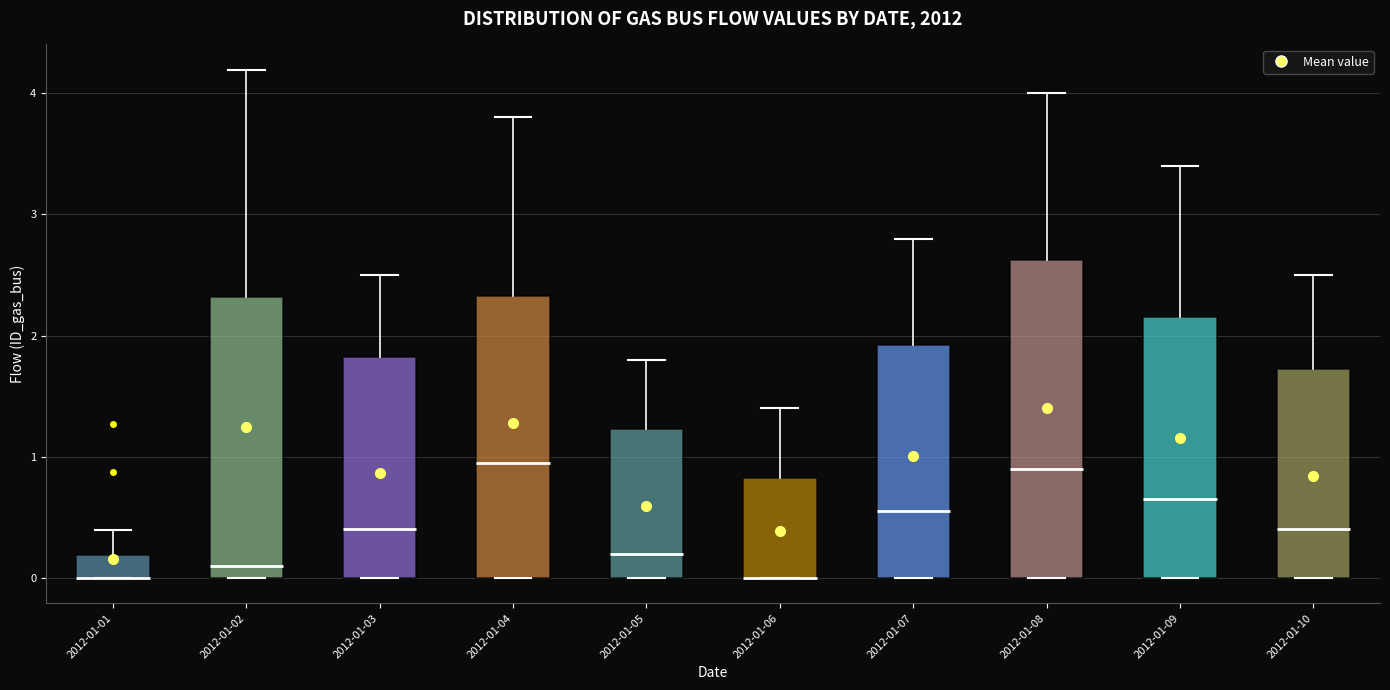

Which box is the tallest, from its lower edge to its upper edge?

2012-01-08